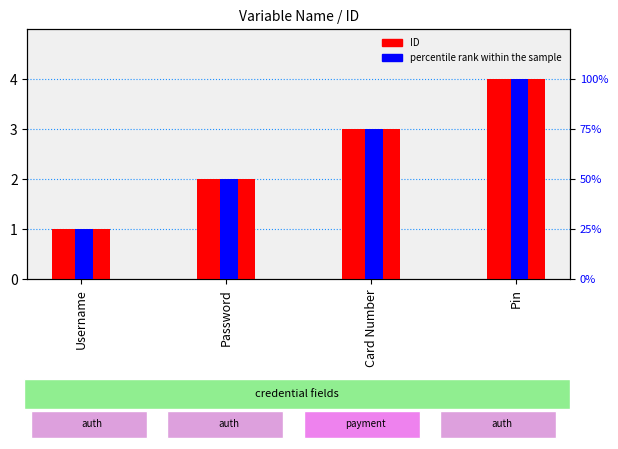

Which series has the largest total across all categories?

percentile rank within the sample